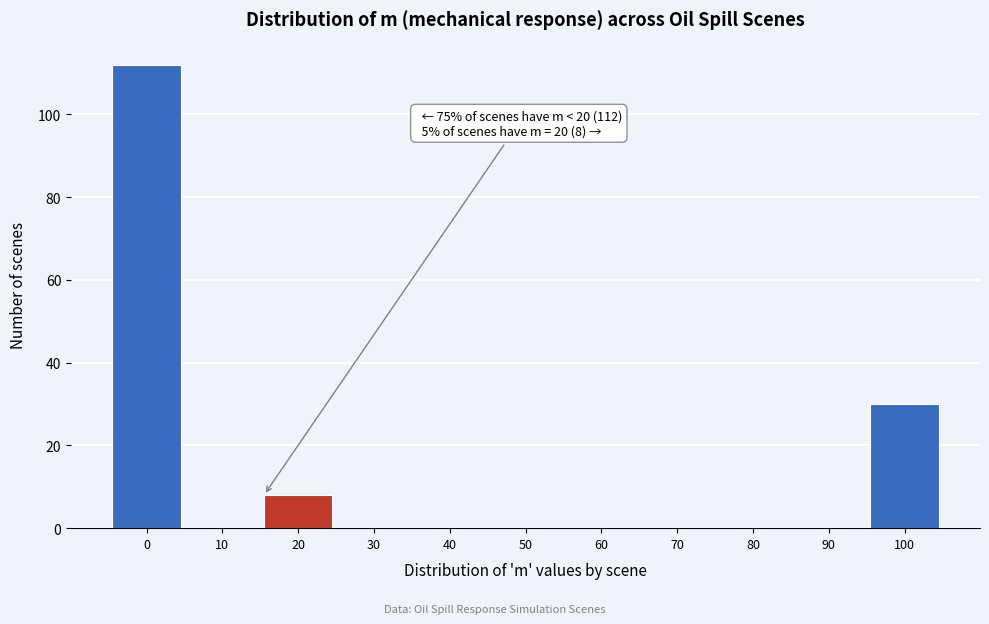

Reading left to right, what are all the values shown in this chart?

0=112	10=0	20=8	30=0	40=0	50=0	60=0	70=0	80=0	90=0	100=30